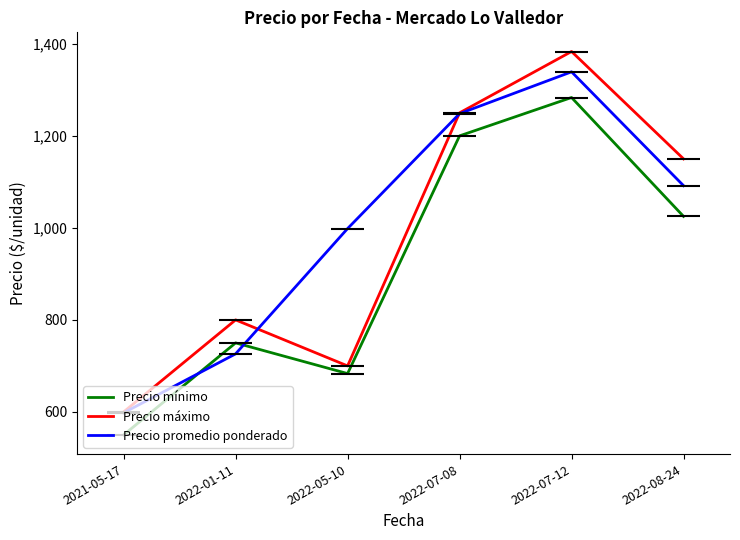

Rank the categories by Precio máximo value from highest to lowest.

2022-07-12, 2022-07-08, 2022-08-24, 2022-01-11, 2022-05-10, 2021-05-17